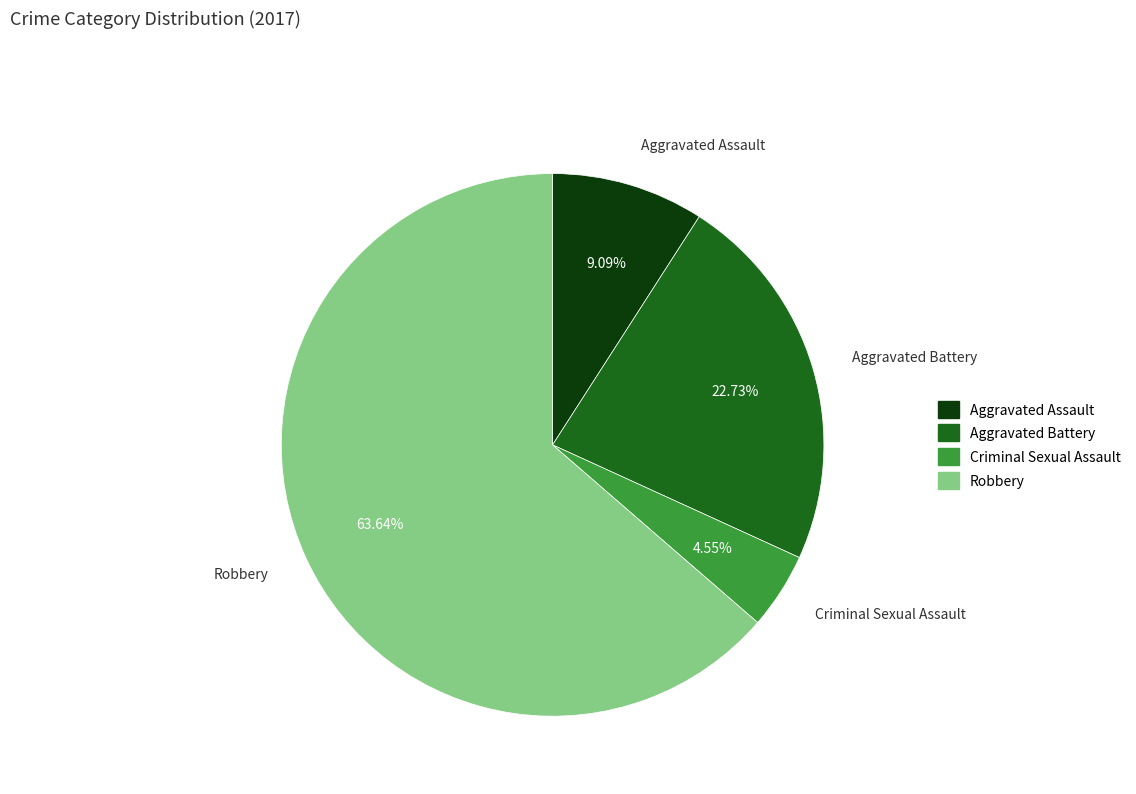

What is the largest slice in the pie chart?

Robbery